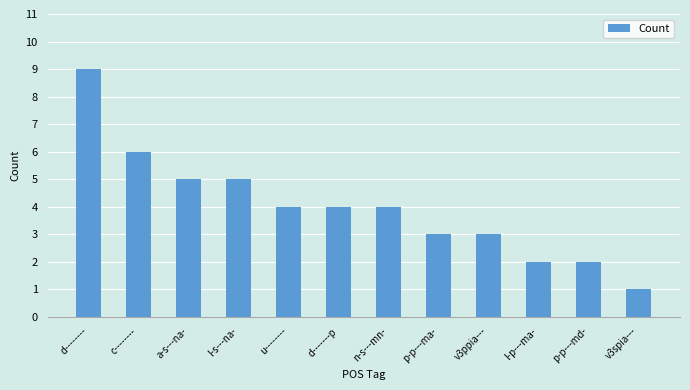

Which label corresponds to the largest value in the chart?

d--------